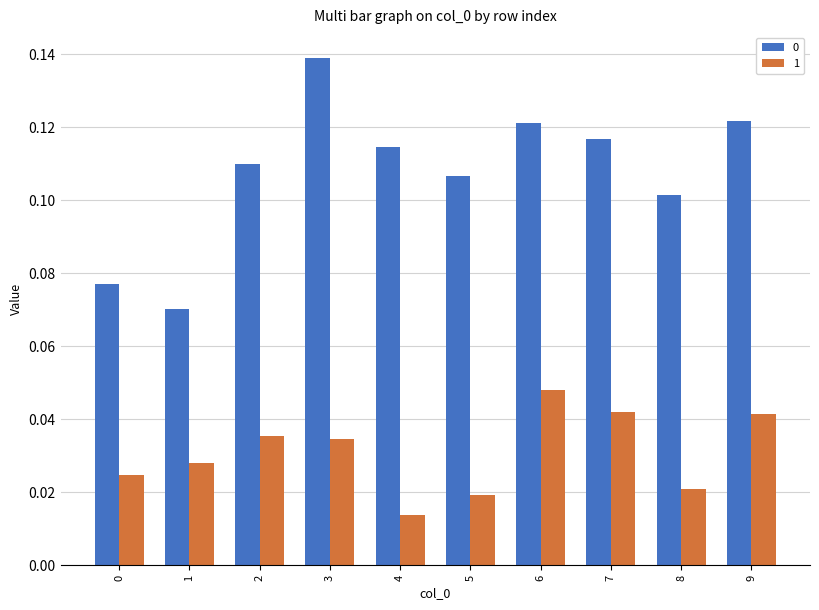

What is the sum of all 0 values?

1.1